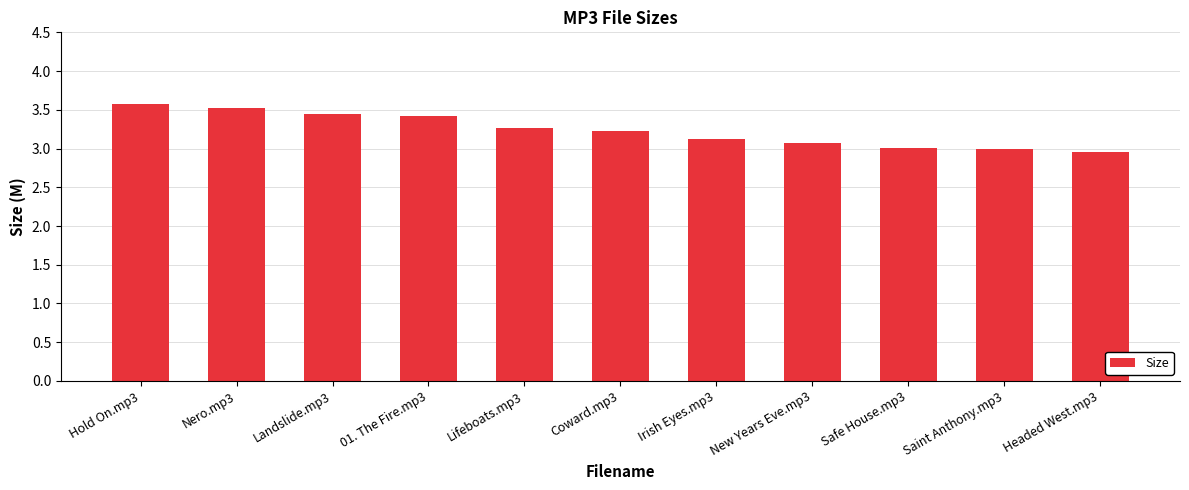

The value at Hold On.mp3 is 3.6. True or false?

True